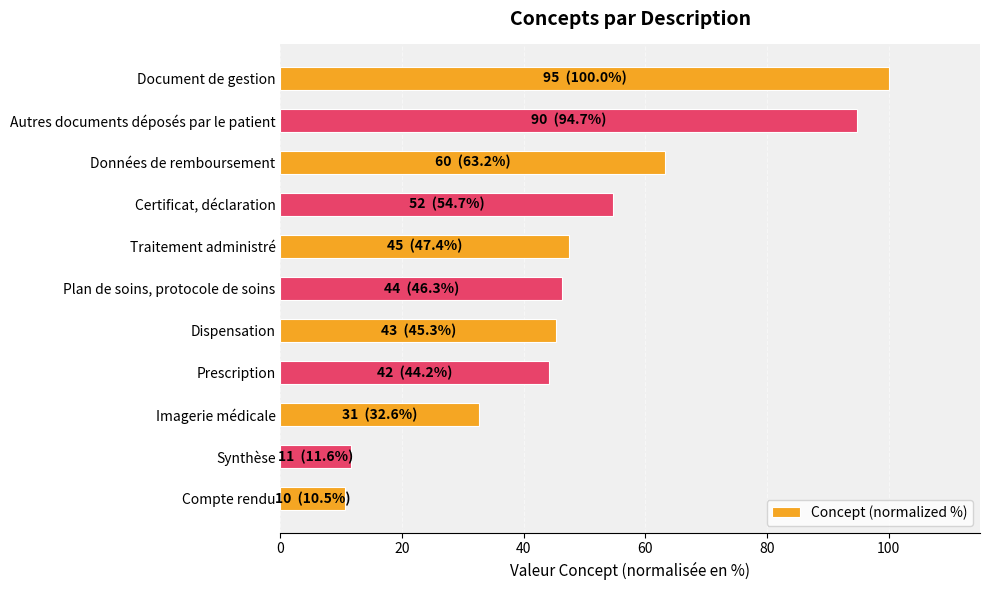

What is the difference between the values at Document de gestion and Prescription?

55.8